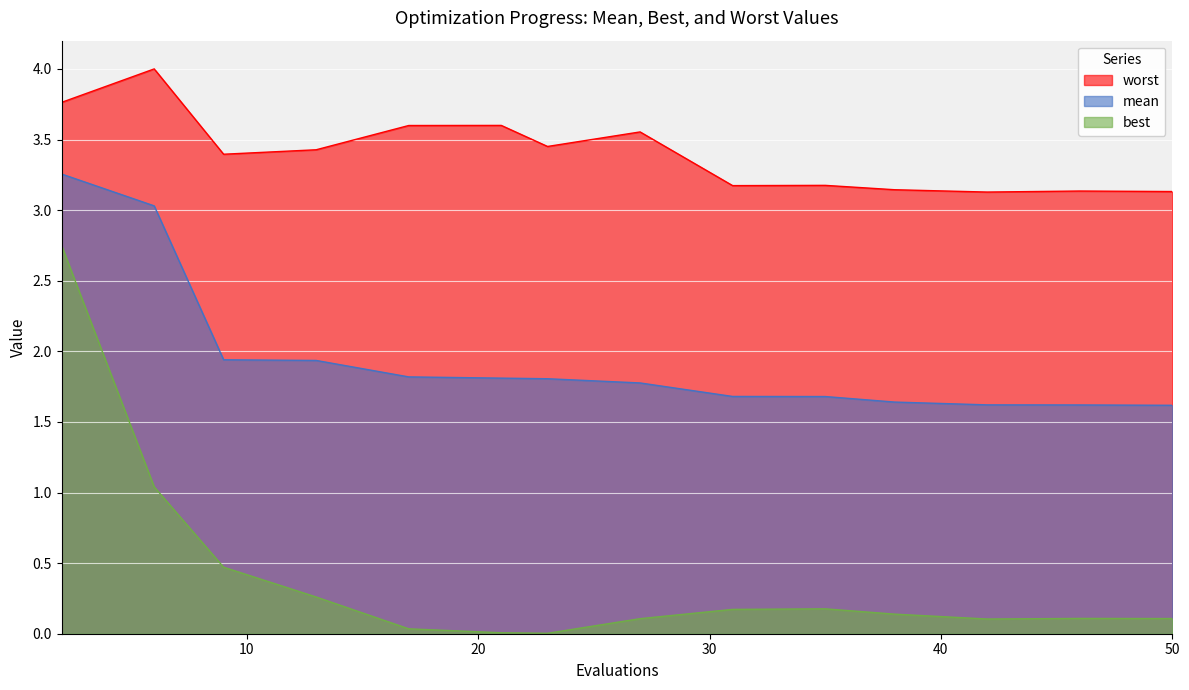

True or false: best has a value of 0.2 at 31.

True